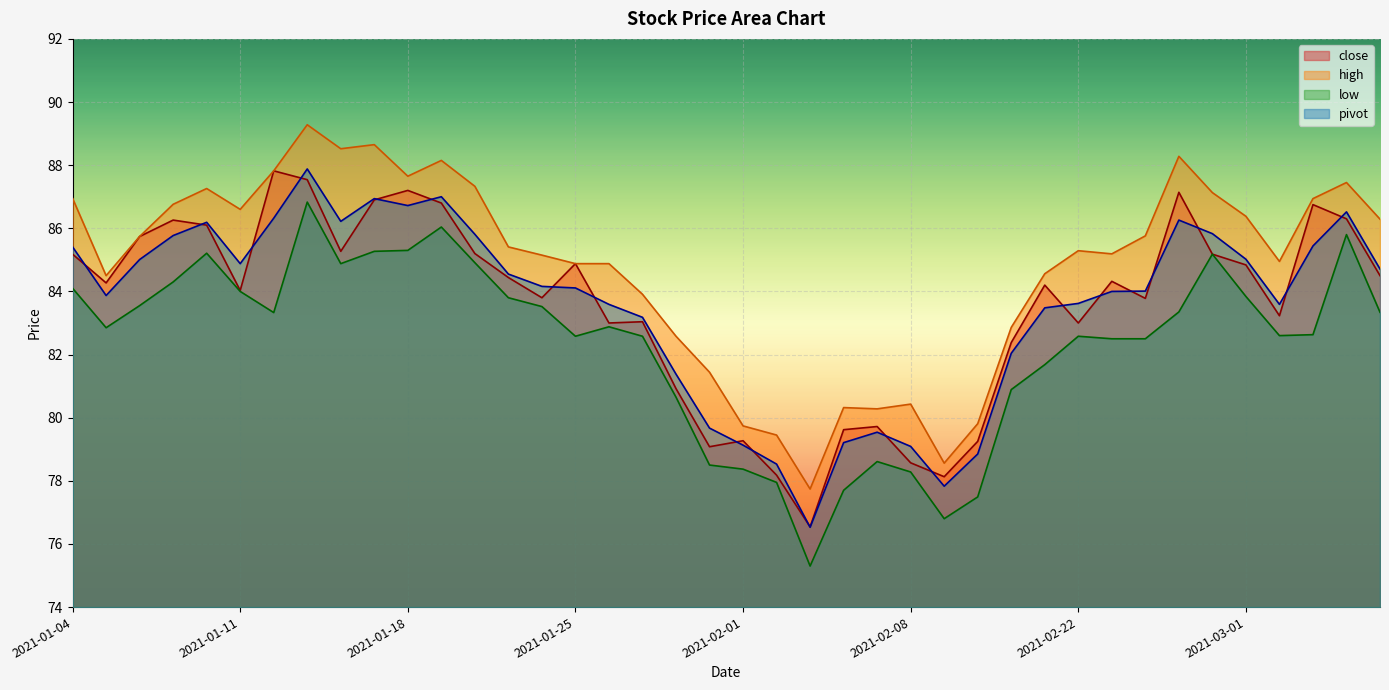

Rank the series at 2021-03-02 from lowest to highest value.

low, close, pivot, high